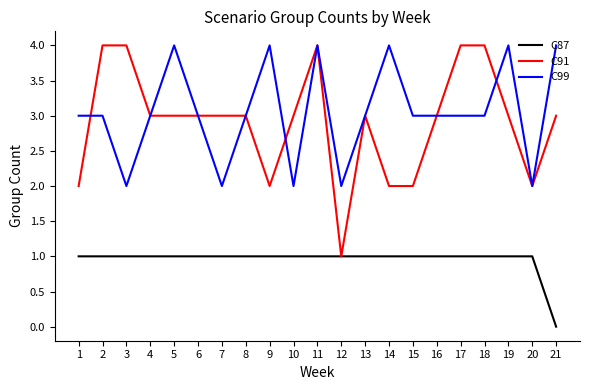

Is the value of C99 at 21 greater than the value of C87 at 20?

Yes